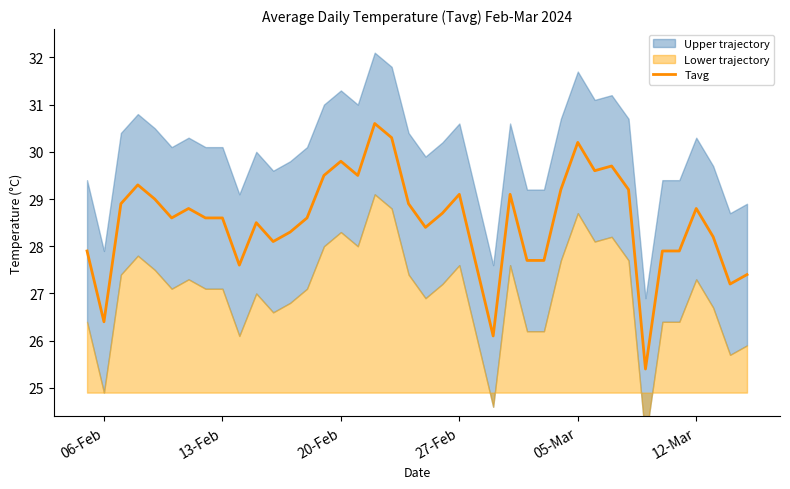

The value of Tavg at 27-Feb is 13.4. True or false?

False